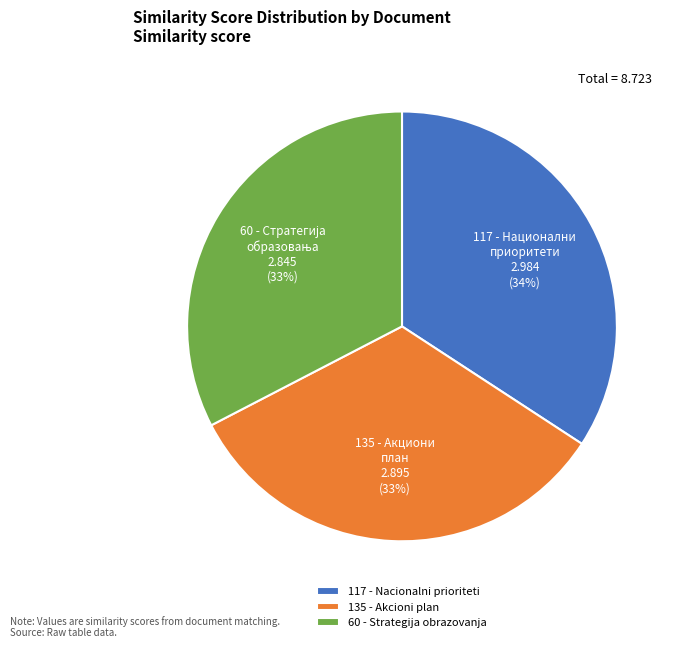

To the nearest percent, what percentage of the pie is 117 - Nacionalni prioriteti?

34%